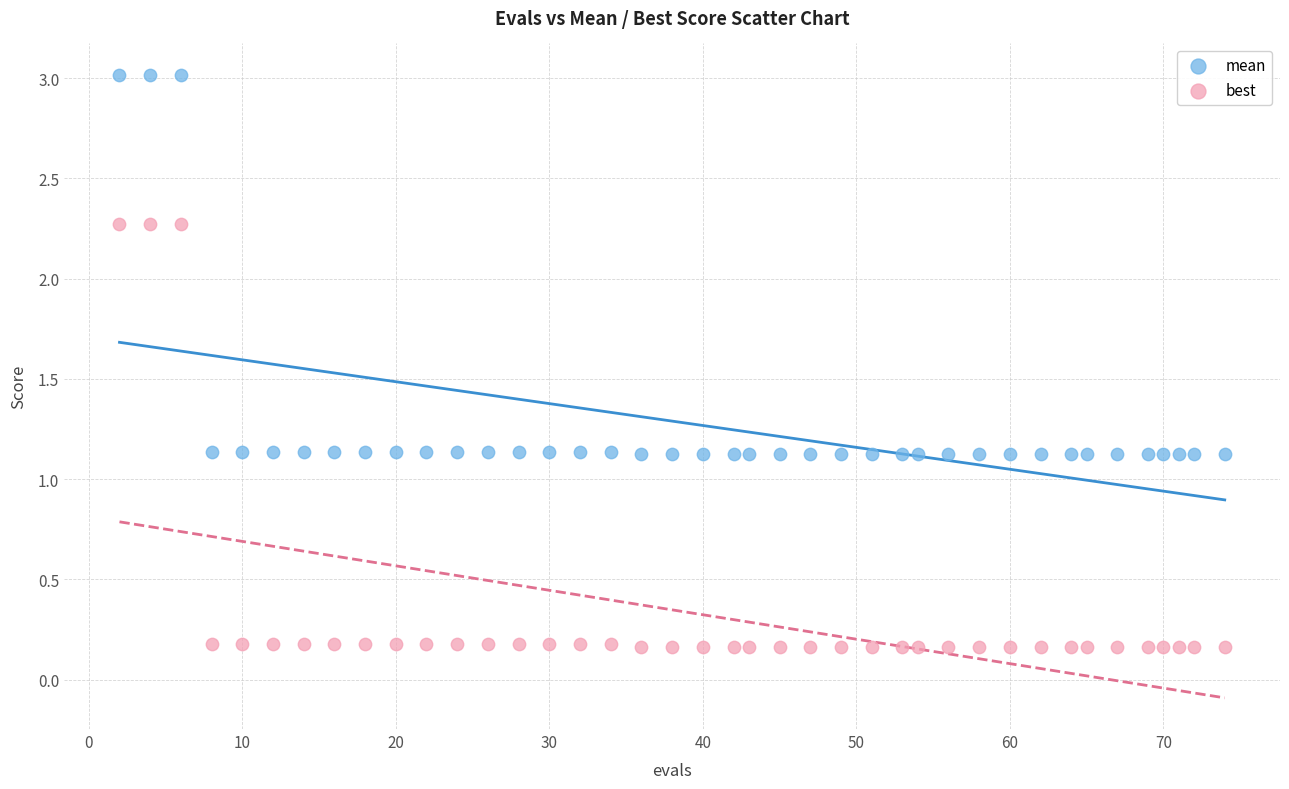

Which series has the widest spread of Y values?

best